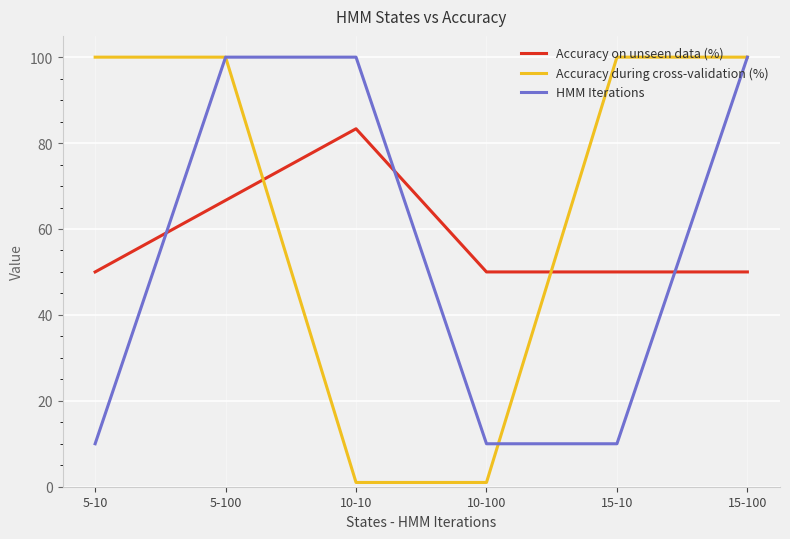

Between which two adjacent categories do HMM Iterations and Accuracy on unseen data (%) first intersect?

5-10 and 5-100